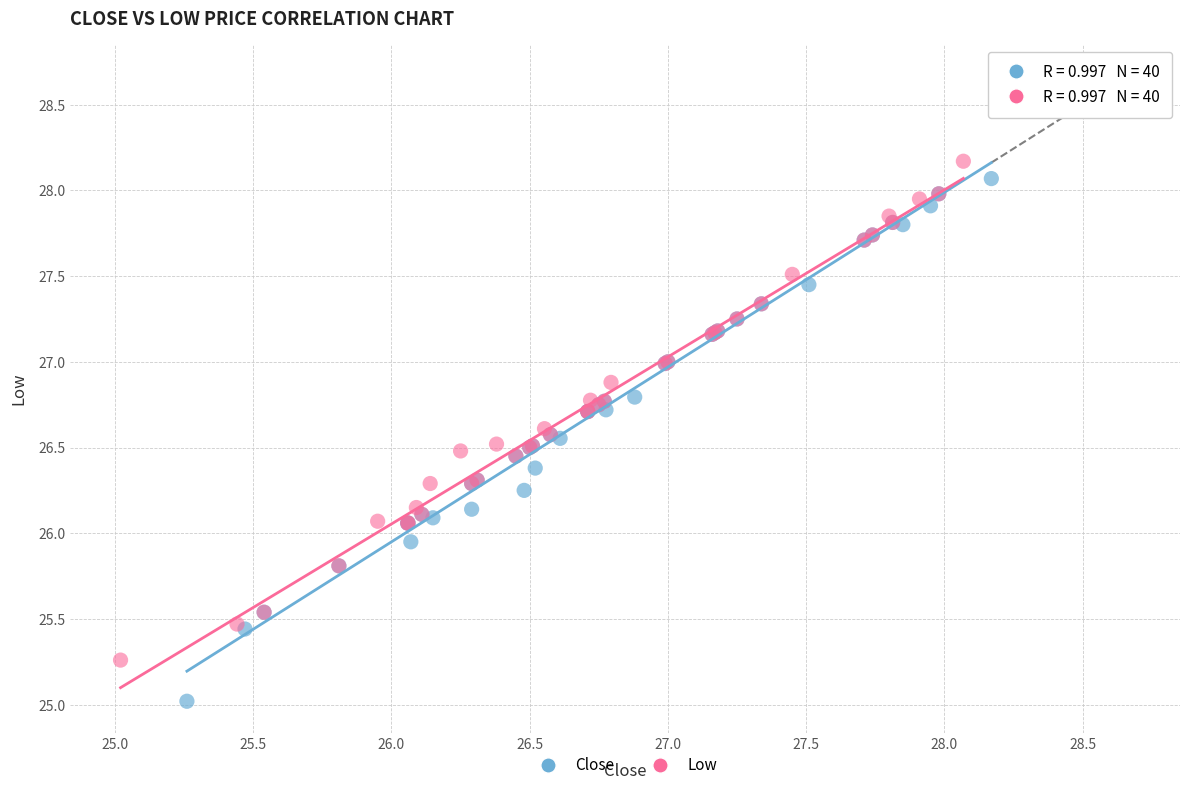

Which series has the largest Y range (max minus min)?

Close